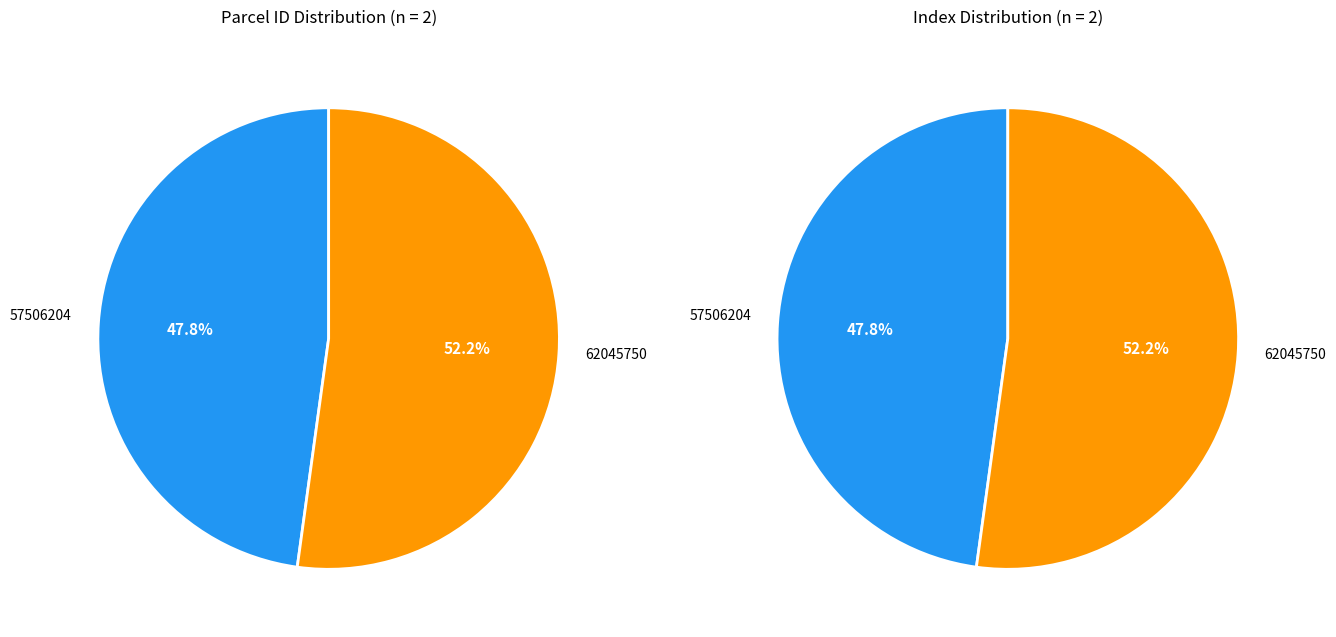

To the nearest percent, what portion does 57506204 represent?

48%